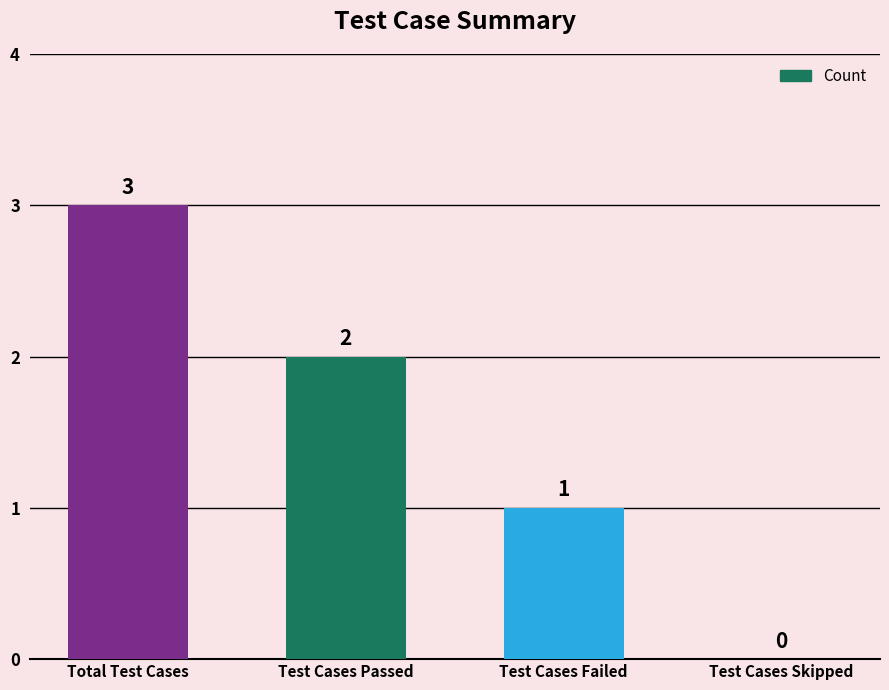

Where does the data first go above 2?

Total Test Cases